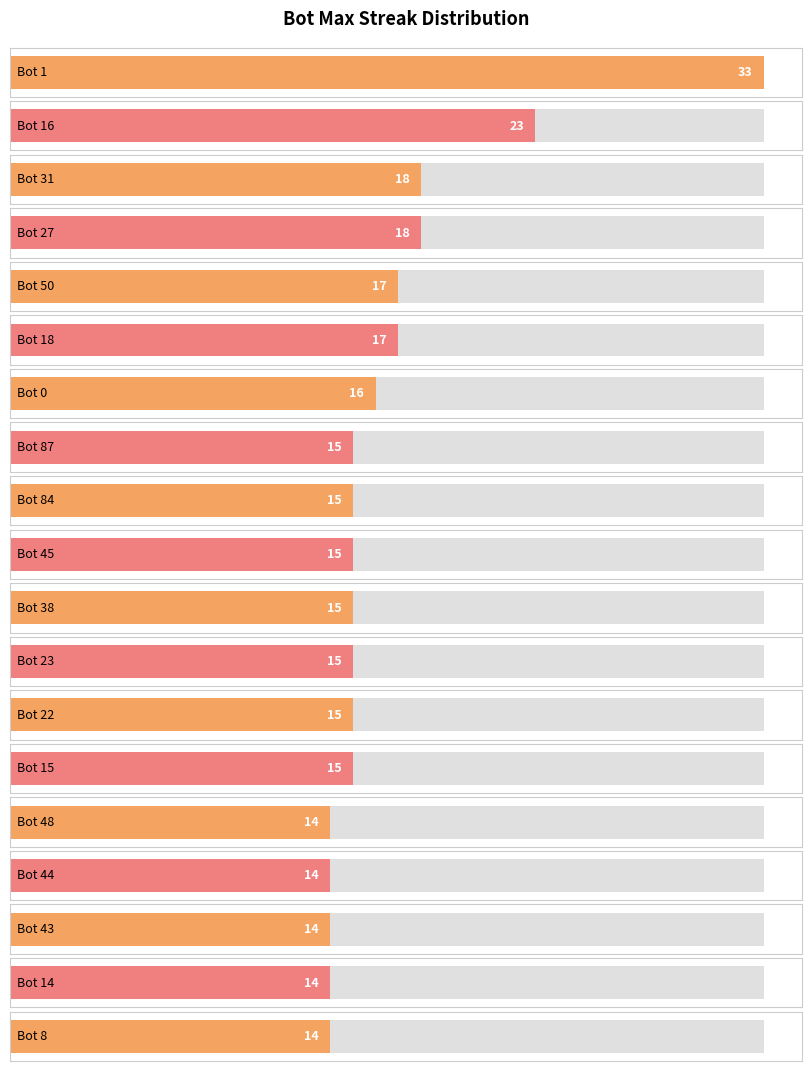

What is the label of the 5th bar from the left?

Bot 50